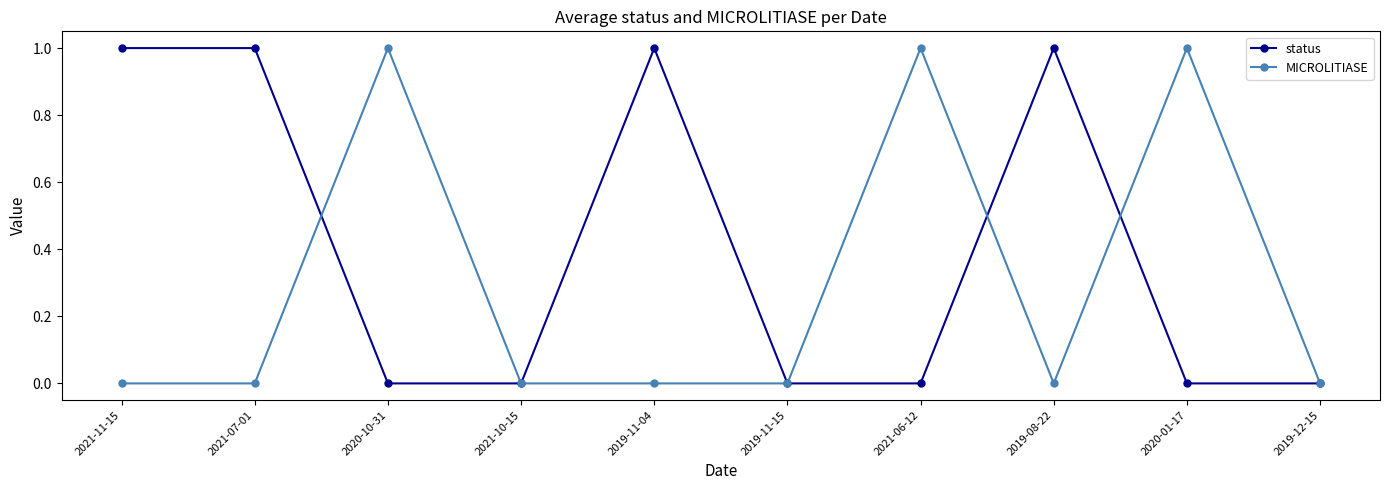

Reading left to right, what are all the values shown in this chart?

status: 2021-11-15=1	2021-07-01=1	2020-10-31=0	2021-10-15=0	2019-11-04=1	2019-11-15=0	2021-06-12=0	2019-08-22=1	2020-01-17=0	2019-12-15=0
MICROLITIASE: 2021-11-15=0	2021-07-01=0	2020-10-31=1	2021-10-15=0	2019-11-04=0	2019-11-15=0	2021-06-12=1	2019-08-22=0	2020-01-17=1	2019-12-15=0